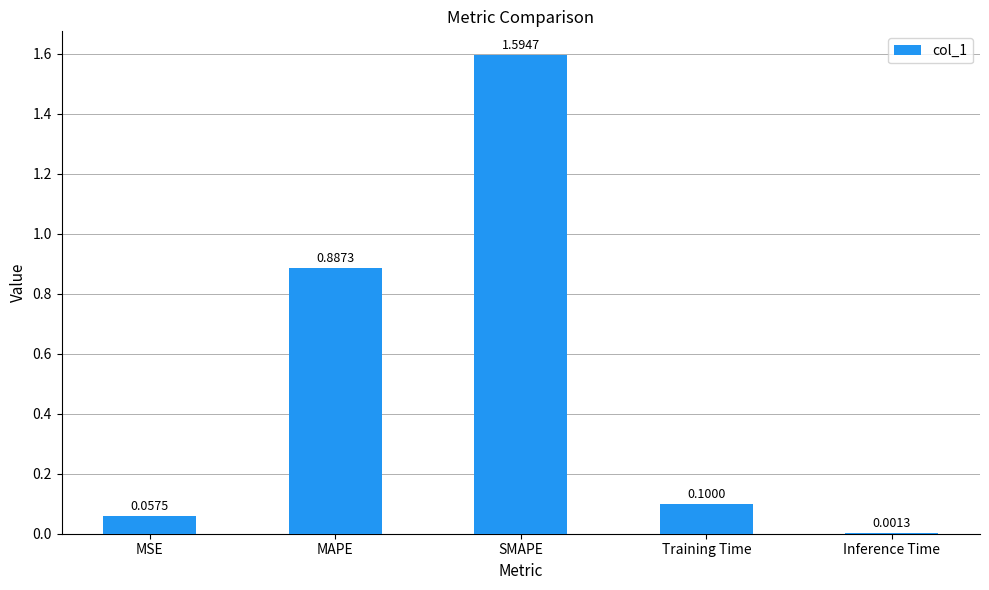

Which category has the highest value across all series?

SMAPE